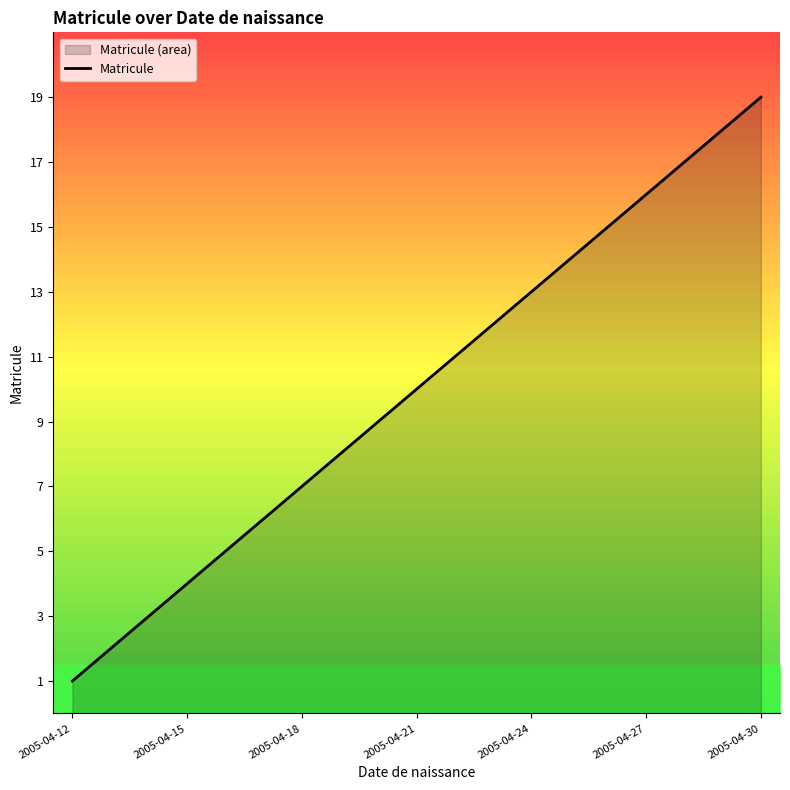

Which category has the lowest value in the Matricule series?

2005-04-12